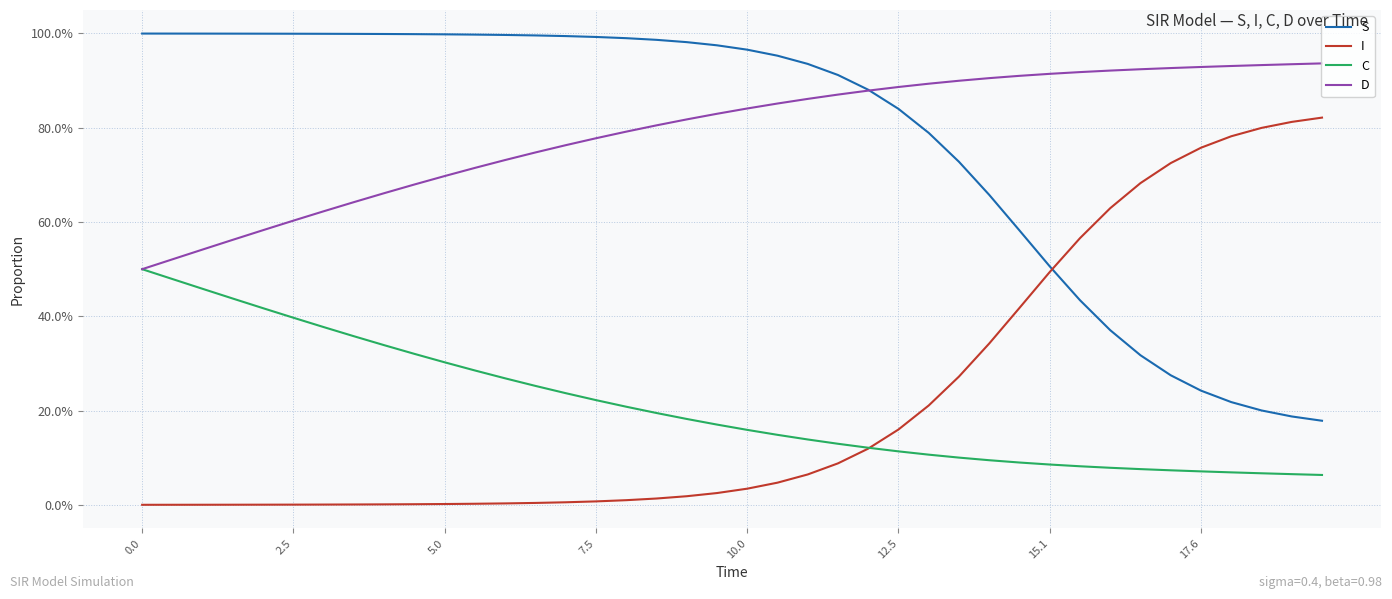

What is the sum of all S values?

31.1